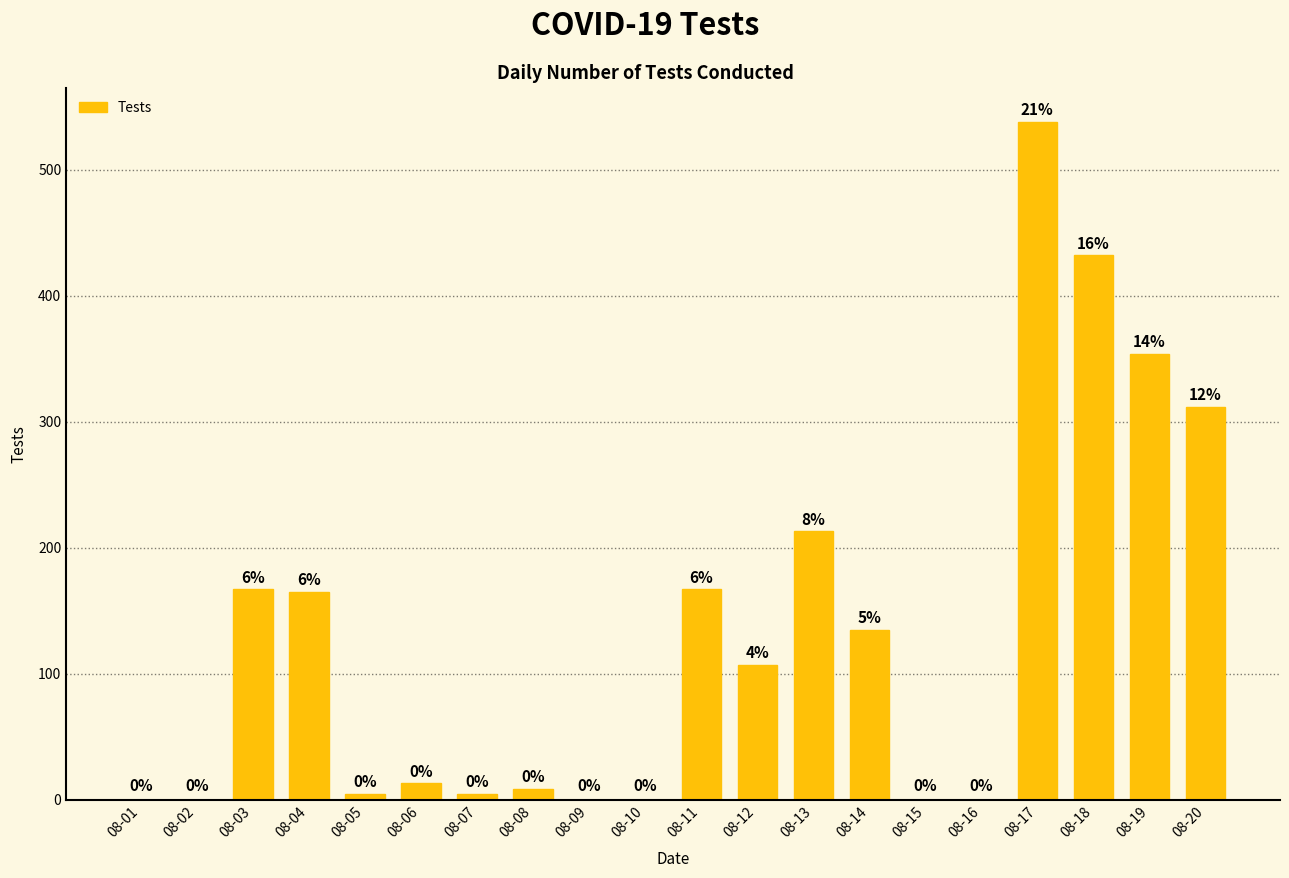

How many positive values are there?

14